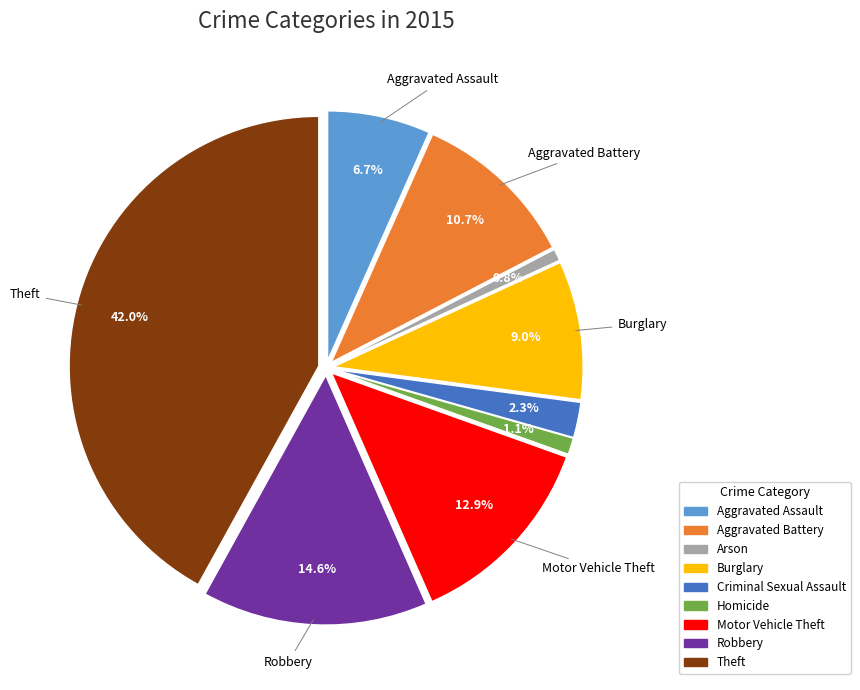

To the nearest percent, what portion does Motor Vehicle Theft represent?

13%